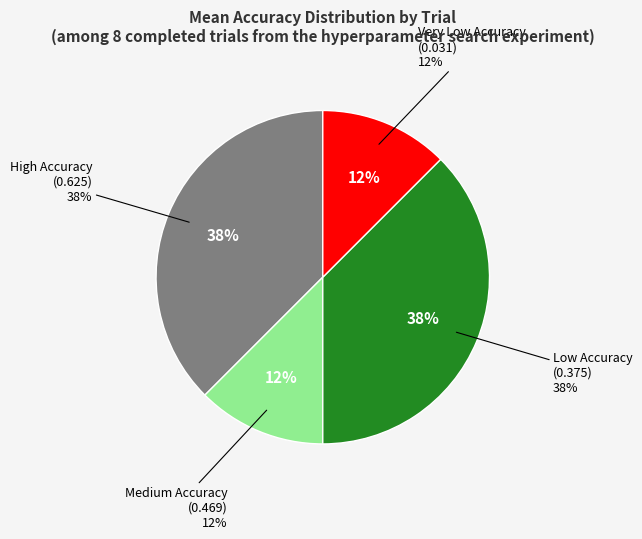

Does 7555a122 account for over 50% of the chart?

No